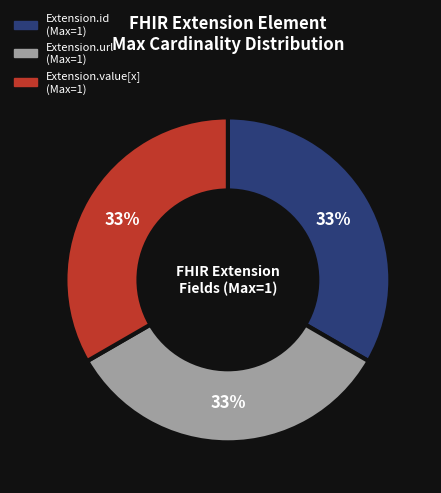

How many slices are in this pie chart?

3